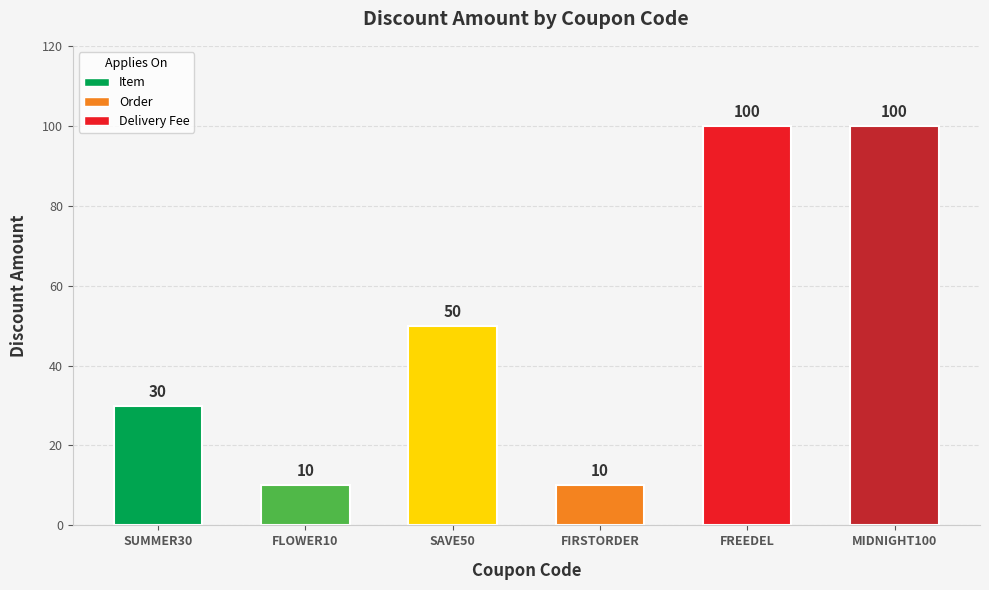

What is the change in value from SUMMER30
(Item) to MIDNIGHT100
(Delivery Fee)?

+70